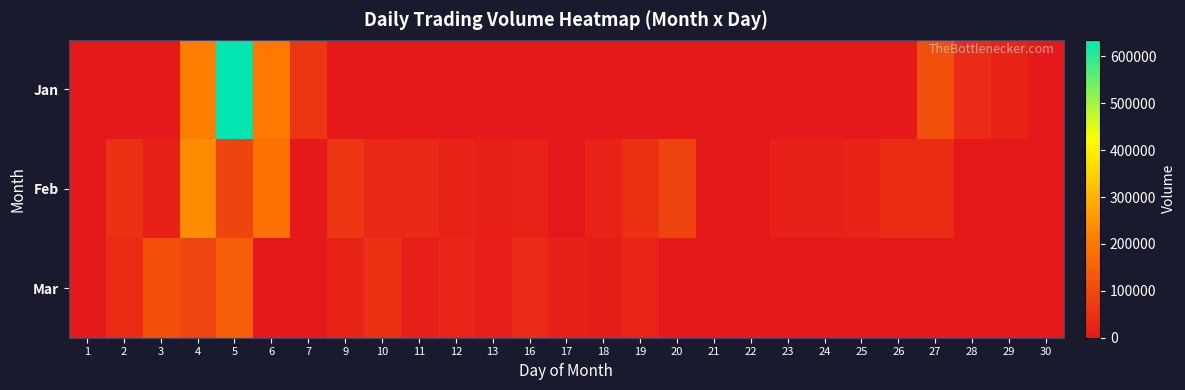

Which series has the widest spread of values?

Jan